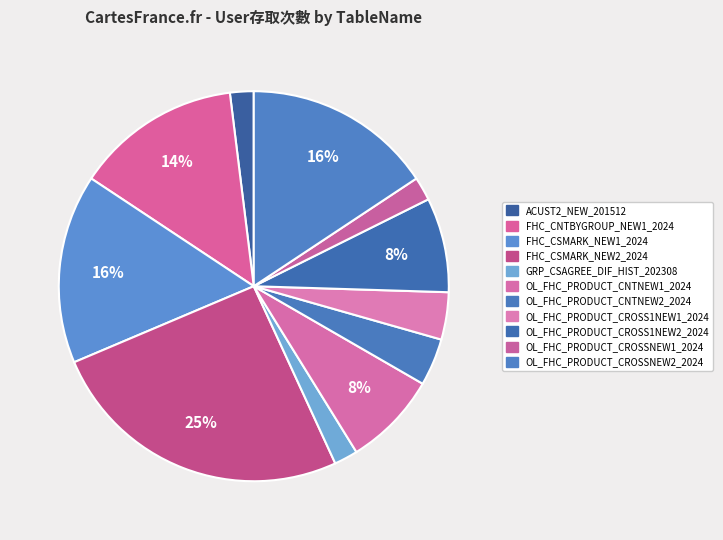

Count the number of slices in the pie.

11